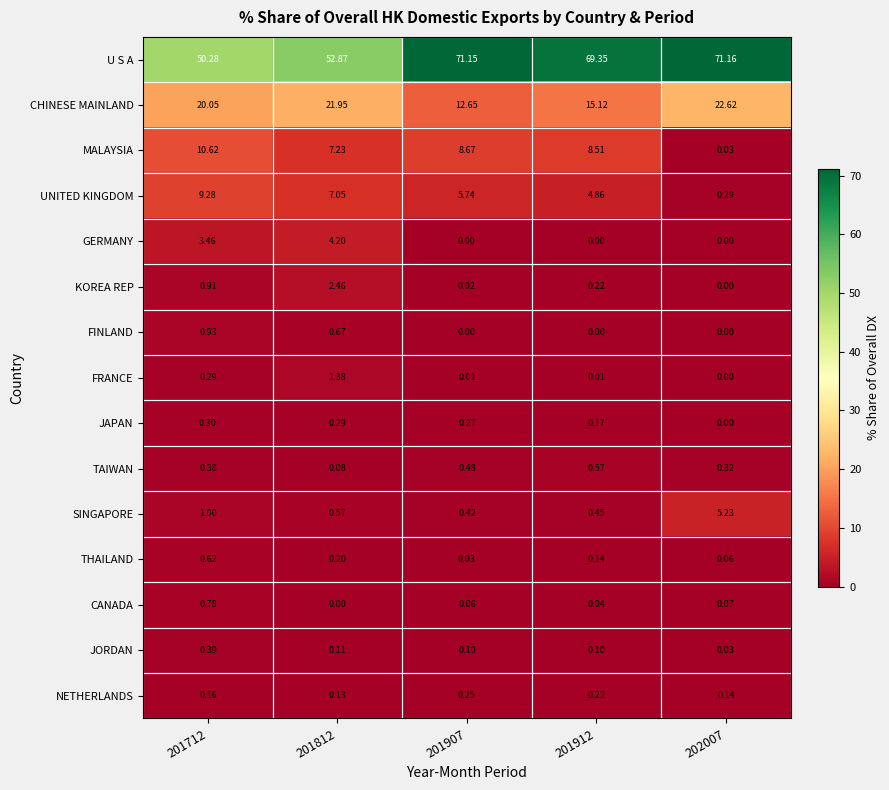

Between 201907 and 202007, which series saw the biggest shift?

CHINESE MAINLAND